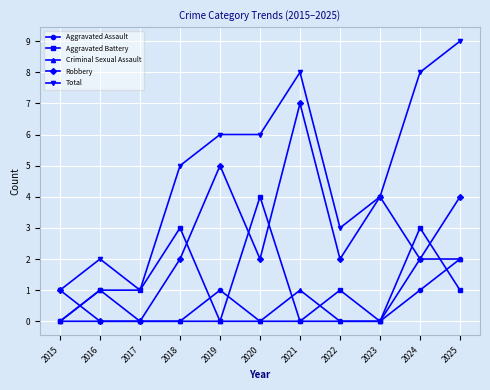

Where is Criminal Sexual Assault nearest to the value 1?

2021